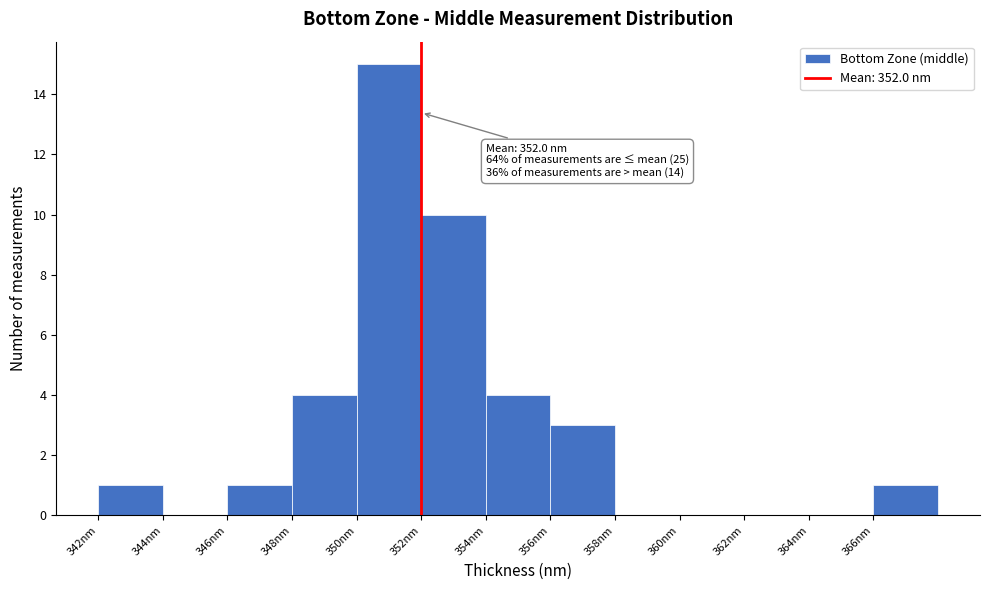

Over which range of the x-axis is the bar tallest?

350 to 352